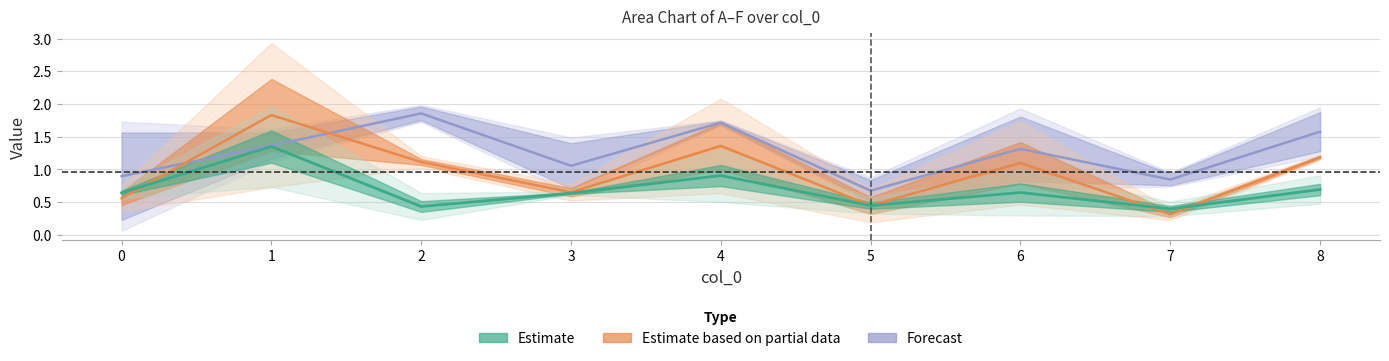

Reading left to right, list all the values displayed in this chart.

A: 0.7	0.7	0.2	0.7	0.5	0.3	0.3	0.5	0.5
B: 0.6	2.0	0.6	0.6	1.3	0.6	1.0	0.3	0.9
C: 0.4	0.7	1.0	0.5	0.6	0.2	0.5	0.4	1.2
D: 0.8	2.9	1.2	0.8	2.1	0.7	1.7	0.2	1.1
E: 1.7	1.6	1.7	1.5	1.7	0.9	1.9	0.7	1.2
F: 0.1	1.1	2.0	0.6	1.8	0.5	0.7	1.0	2.0